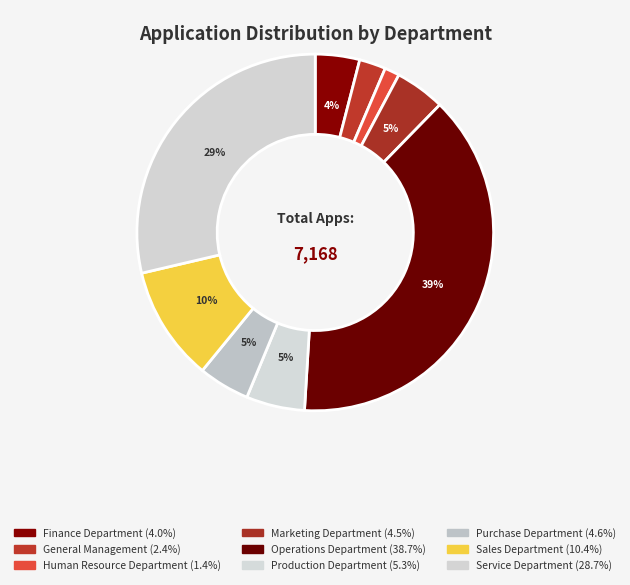

Is it true that Marketing Department is 15% of the pie?

False